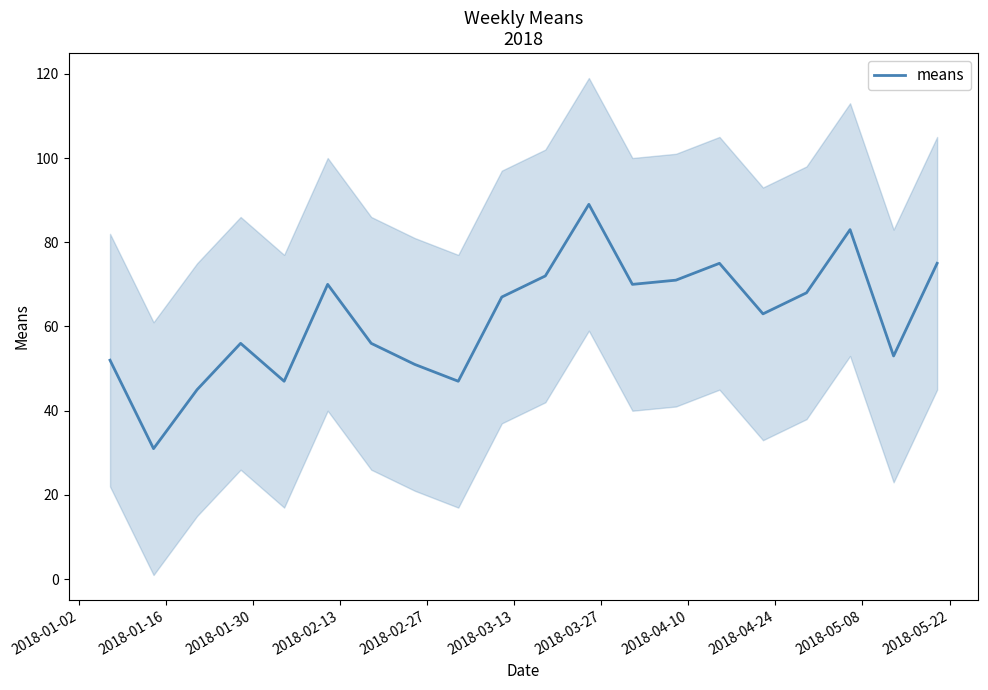

How many data points are above 67?

9